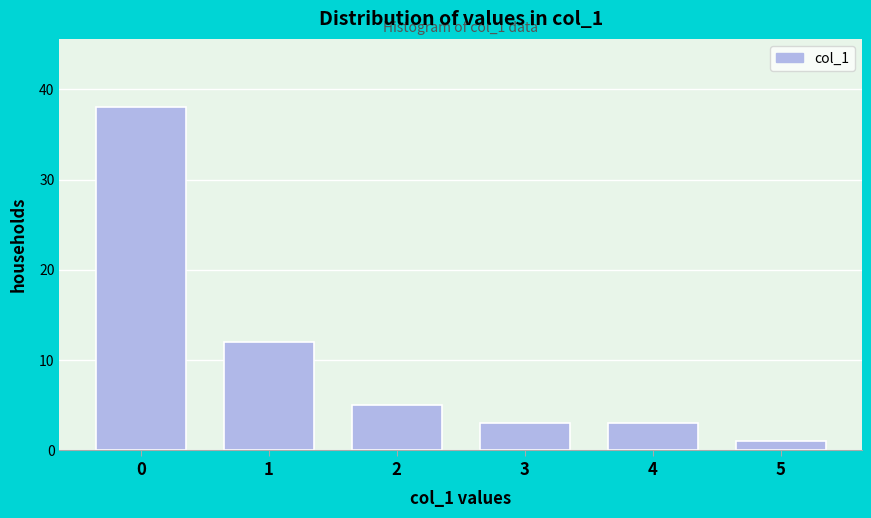

Reading left to right, extract all data points from this chart.

38	12	5	3	3	1